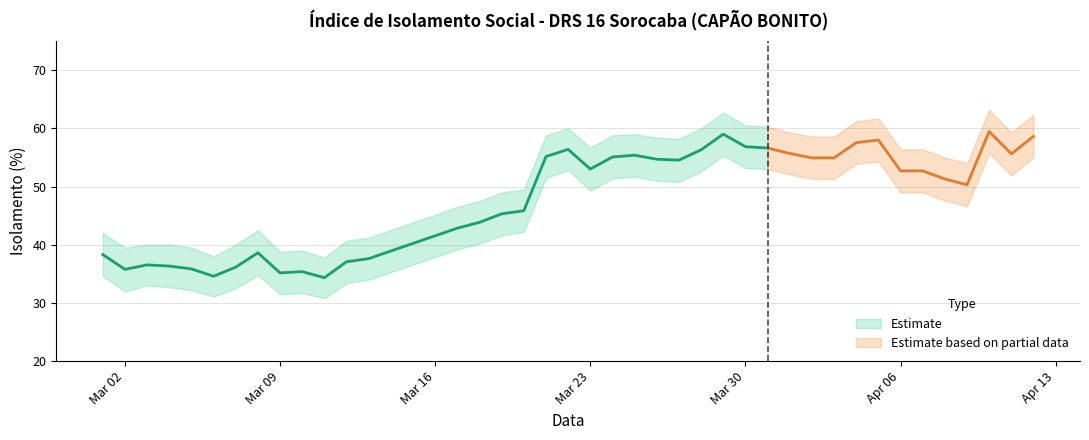

The value of lower_bound at 2020-03-09 is 31.5. True or false?

True